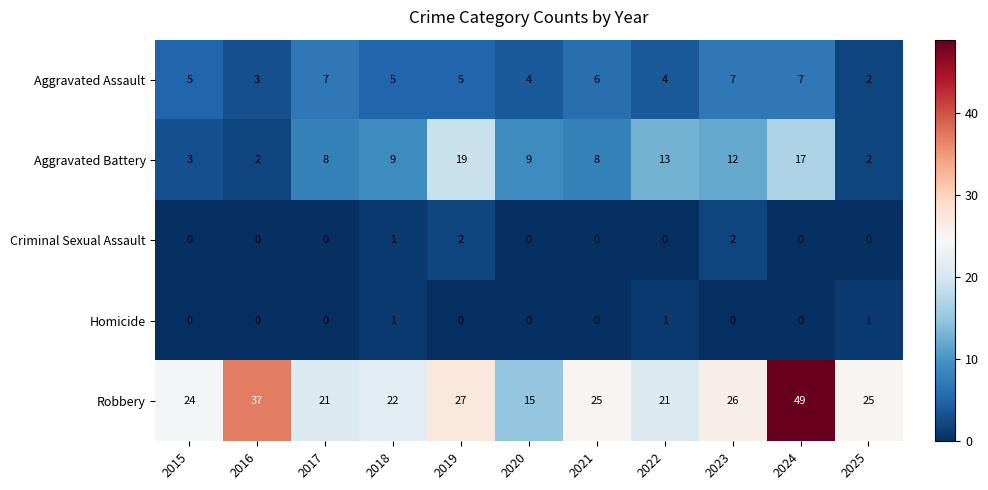

At which label does Aggravated Battery reach its peak?

2019